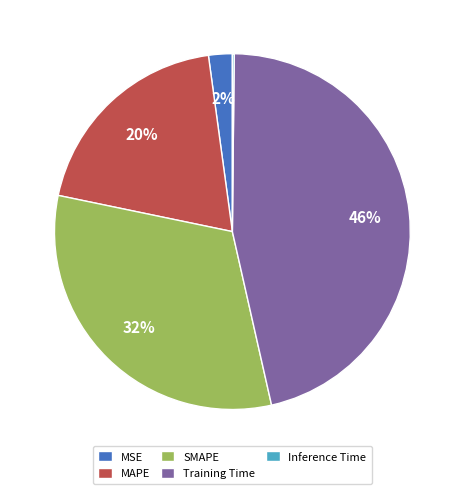

Is Training Time the majority of the pie?

No